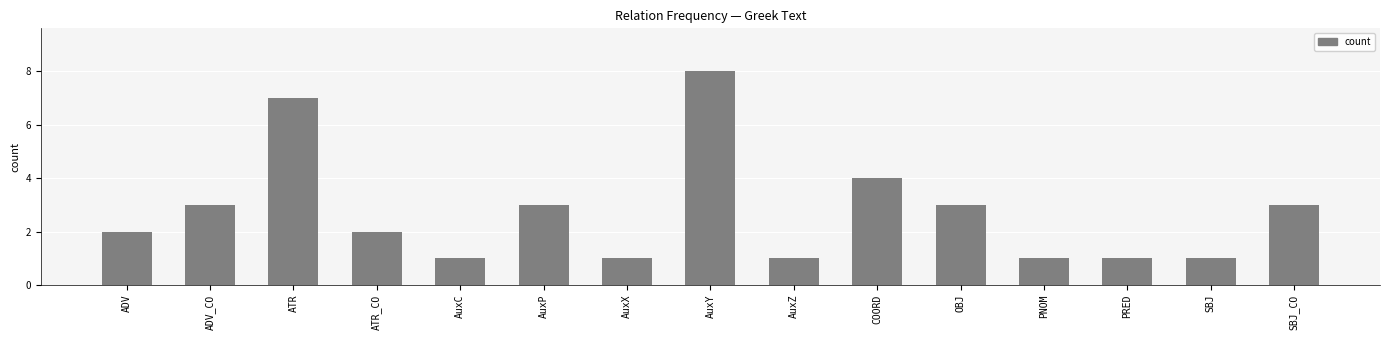

What is the difference between the second highest and second lowest values?

6